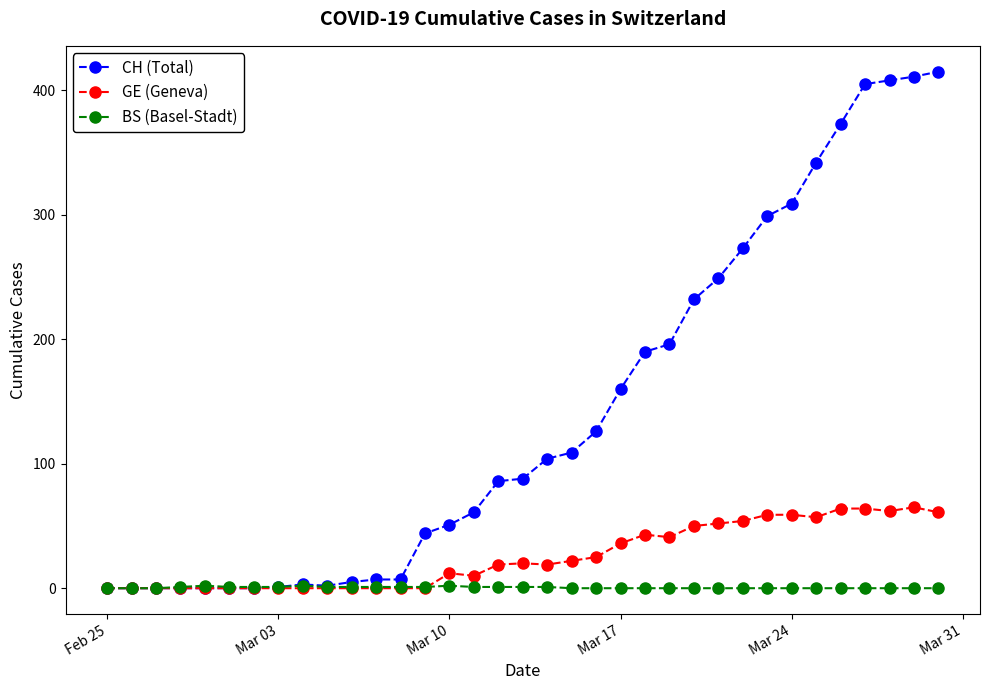

What are all the series names shown in the legend?

CH (Total), GE (Geneva), BS (Basel-Stadt)